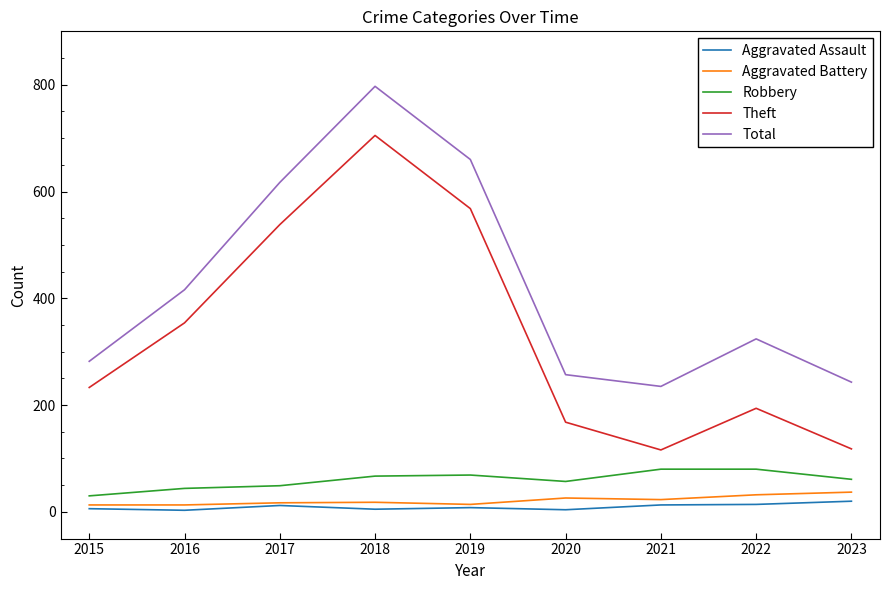

The Total series shows 416 at 2016. True or false?

True